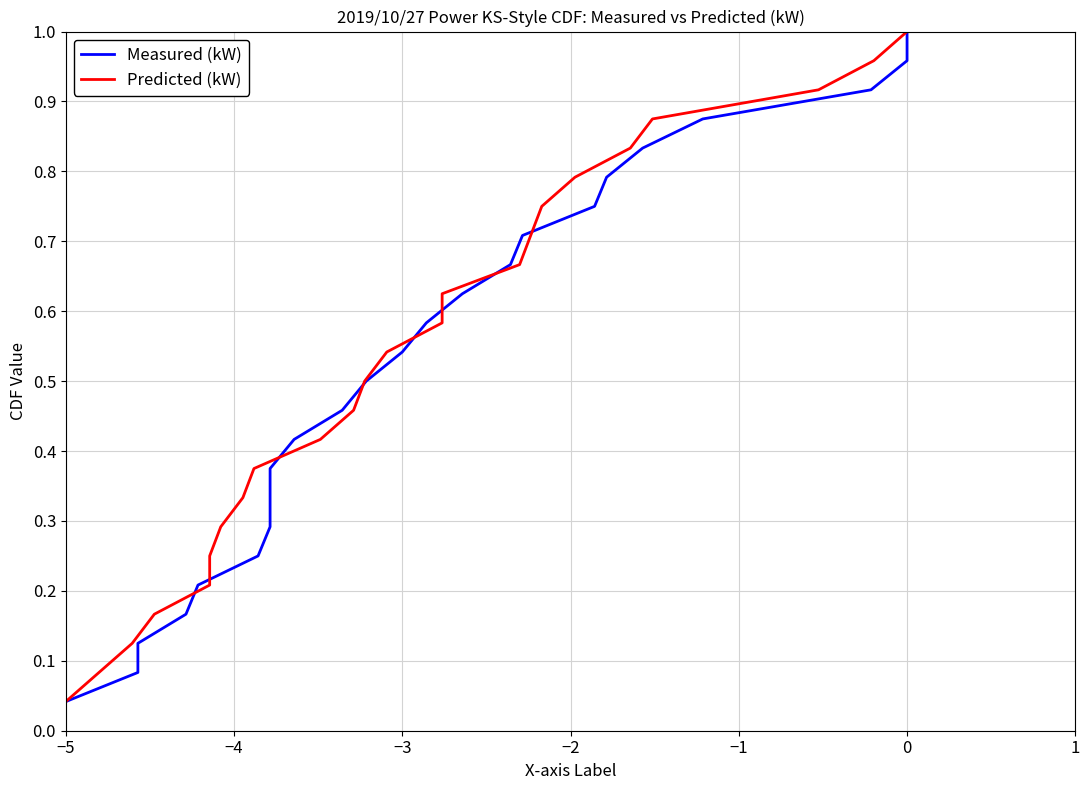

True or false: Predicted (kW) has more than 2 points higher than both neighbors.

False